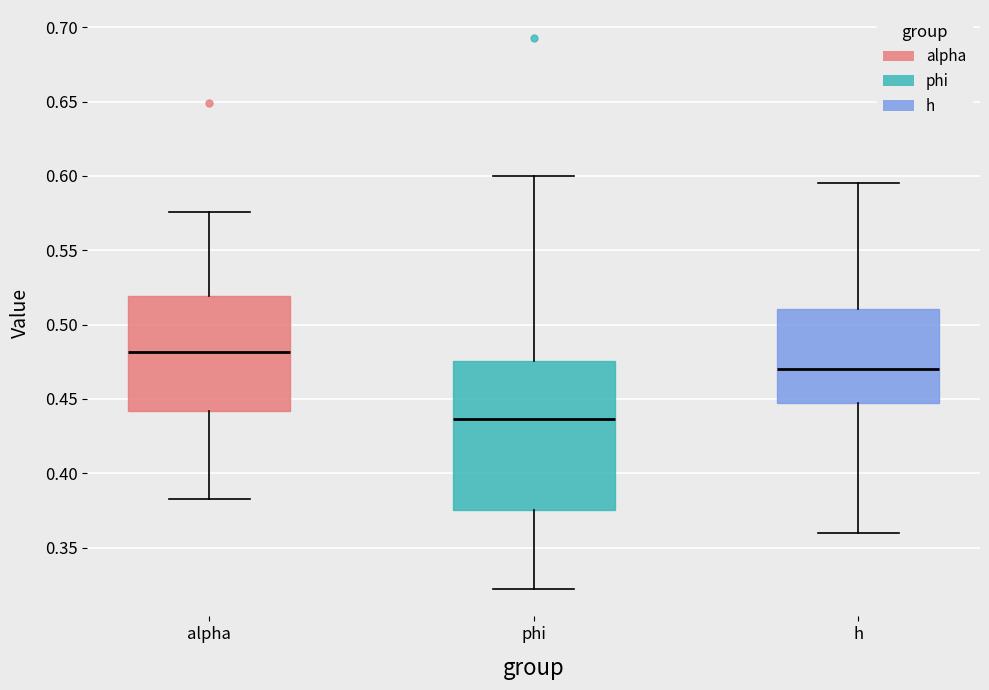

Which box's median line is the lowest?

phi